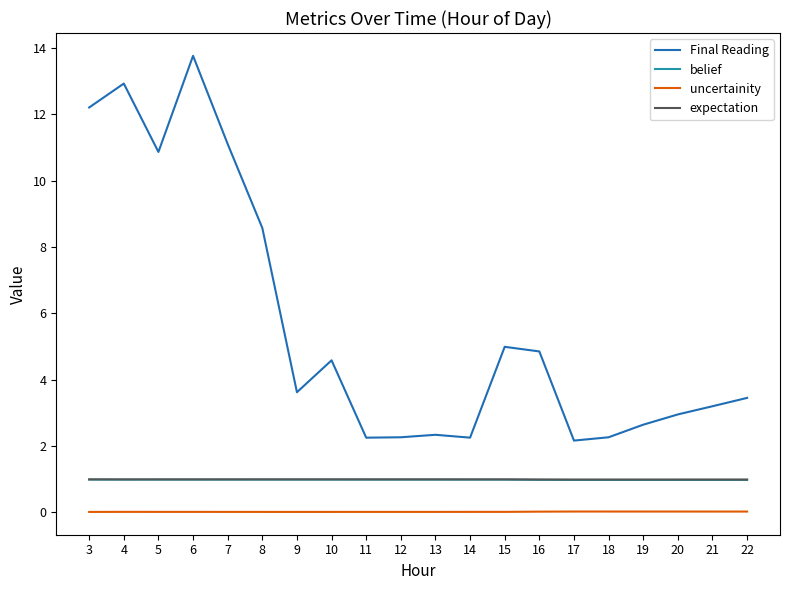

What is the greatest value displayed?

13.8